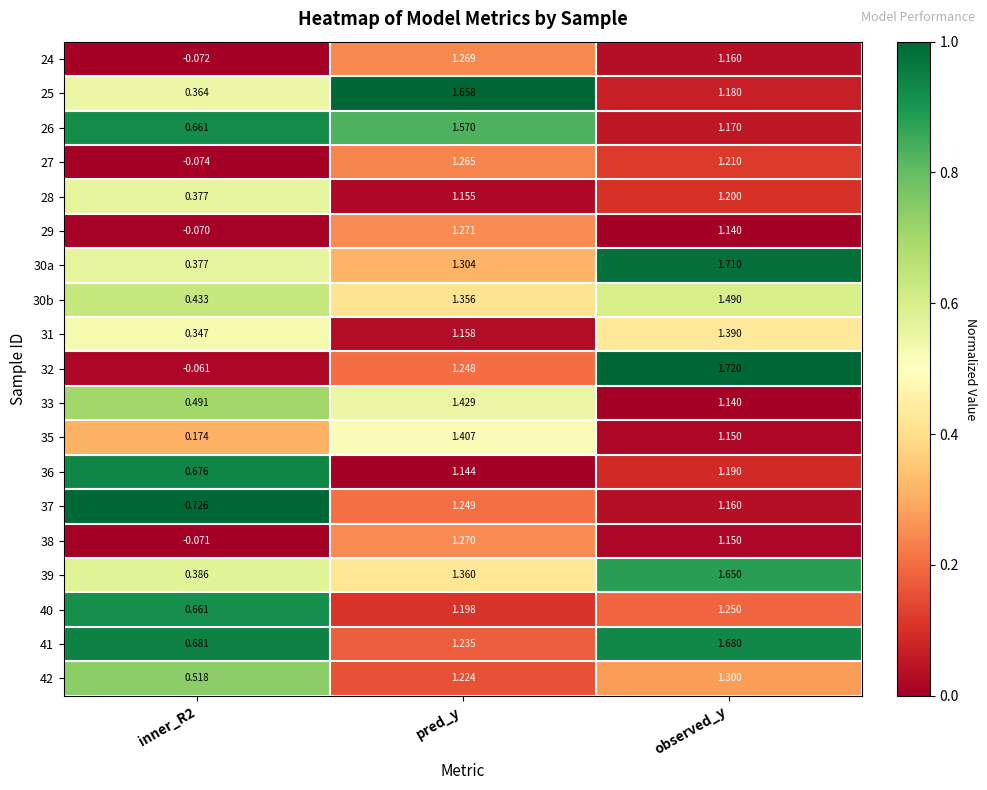

At which label does 37 reach its peak?

pred_y